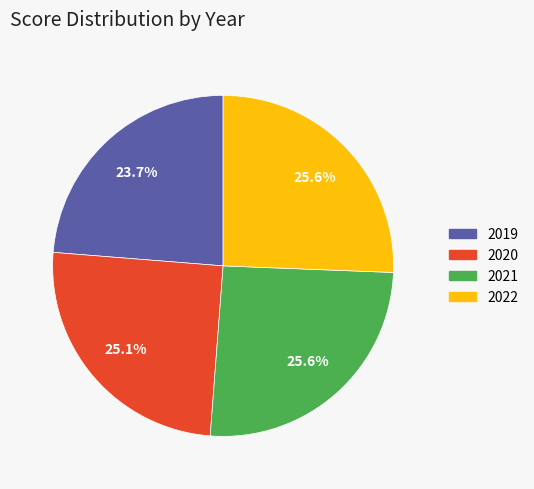

What percentage is NOT represented by 2021?

74.4%